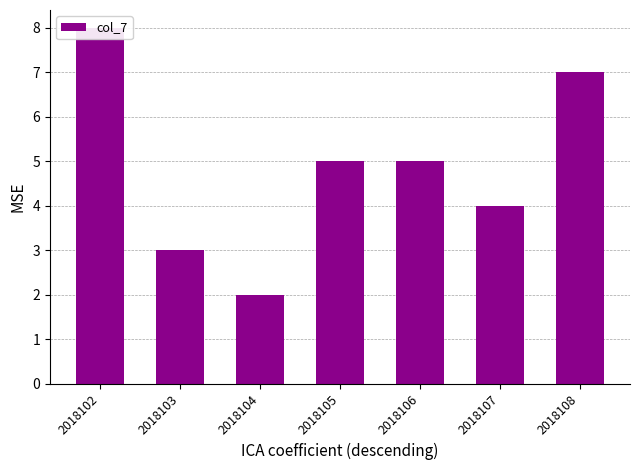

What is the average value?

5